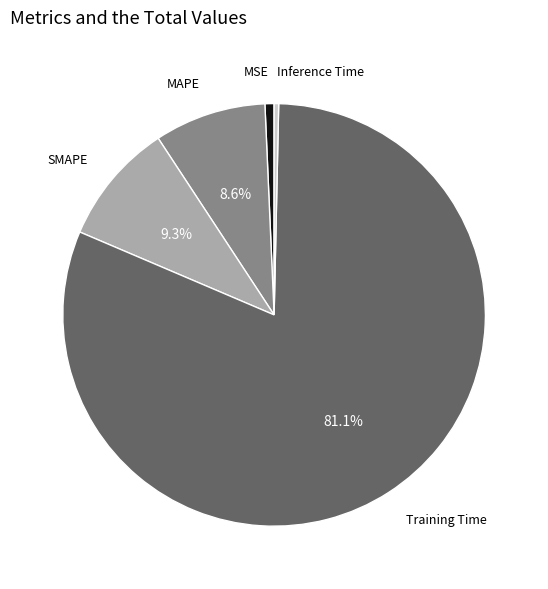

Is there a majority slice in this chart?

Yes